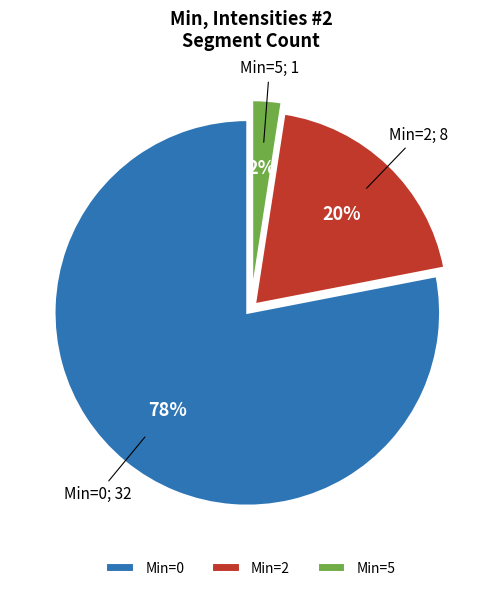

Which has a higher value, Min=0 or Min=5?

Min=0